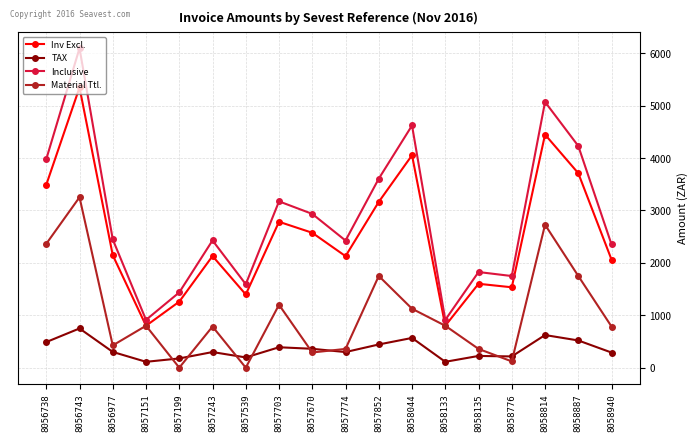

True or false: TAX and Inclusive cross at least once.

False